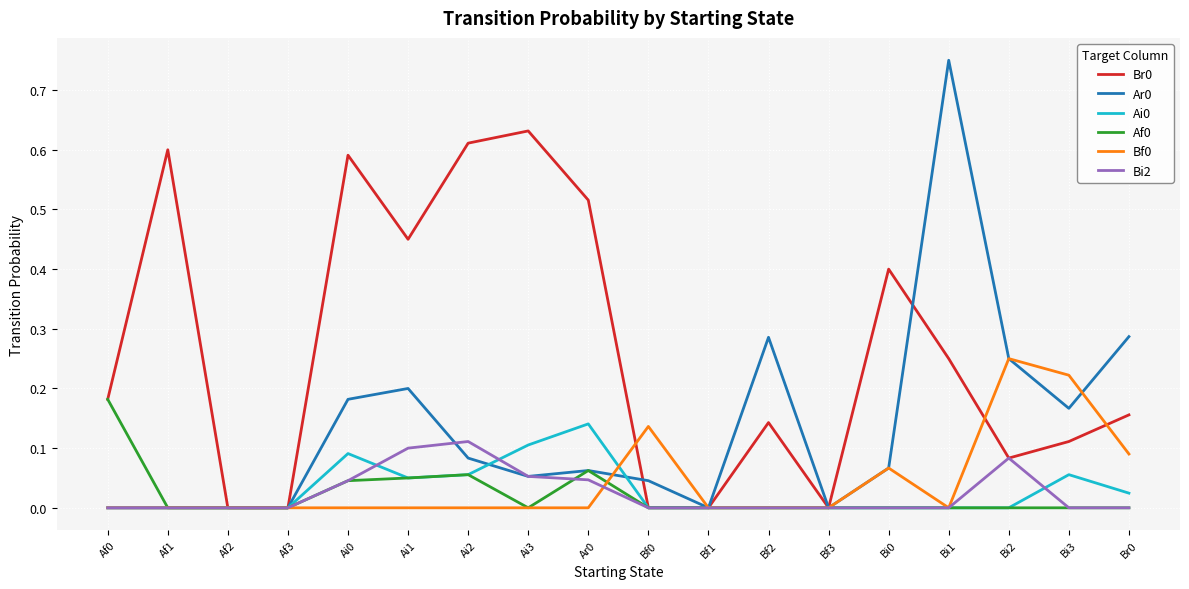

The Bi2 series shows -0.1 at Bi1. True or false?

False